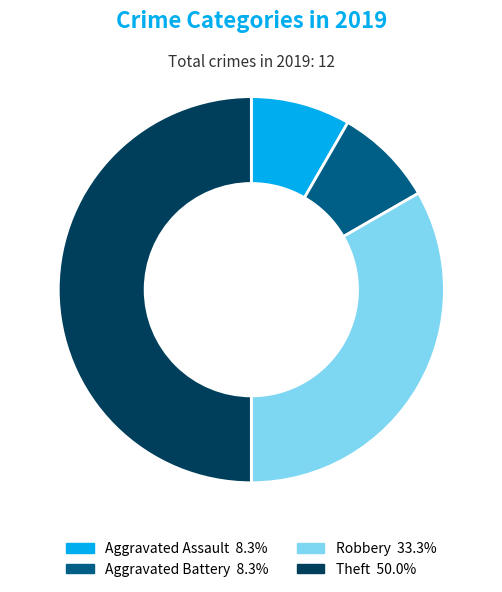

Combined, do Robbery and Aggravated Battery account for over 50%?

No